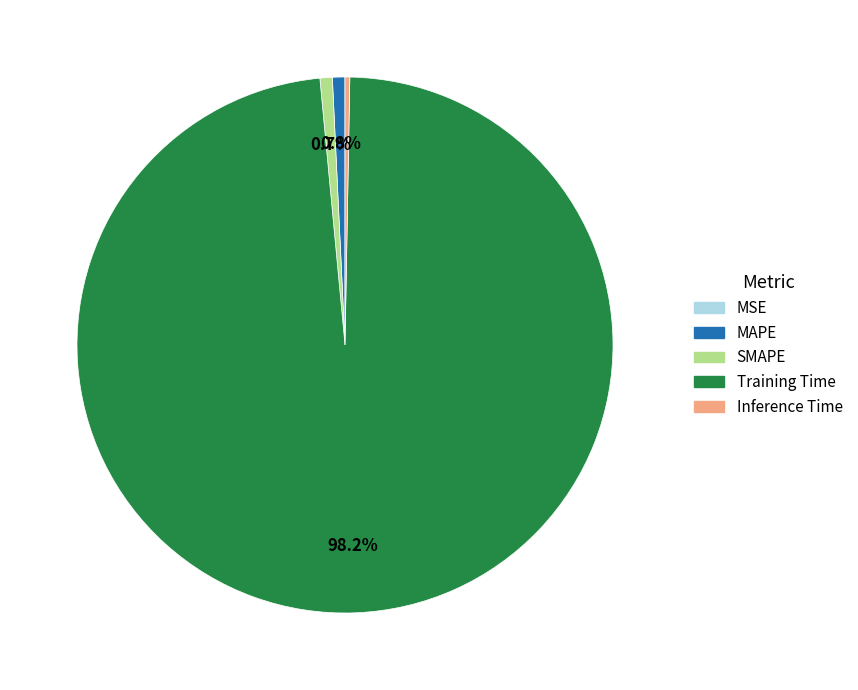

What is the majority slice?

Training Time